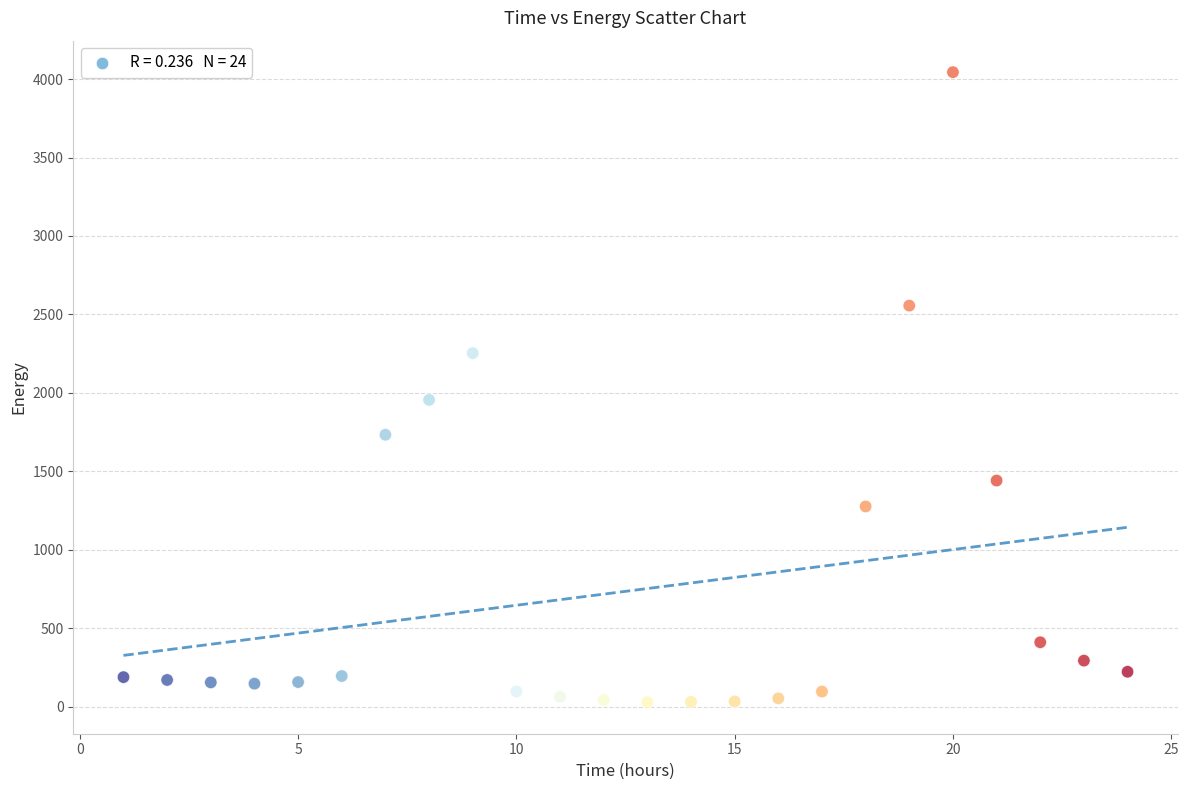

What is the range of Y values (max minus min)?

4016.2